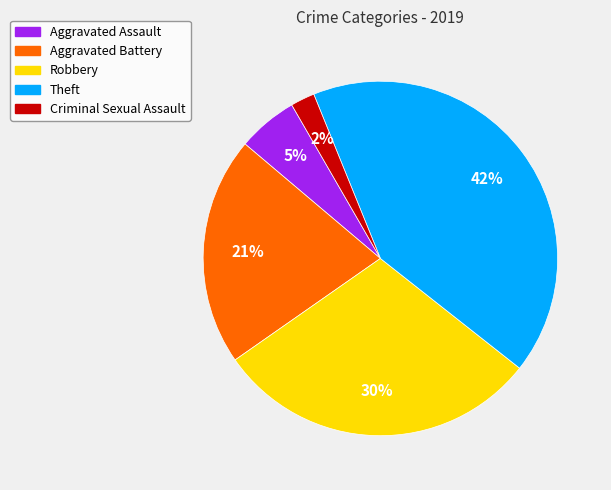

Rank the categories by value from highest to lowest.

Theft, Robbery, Aggravated Battery, Aggravated Assault, Criminal Sexual Assault